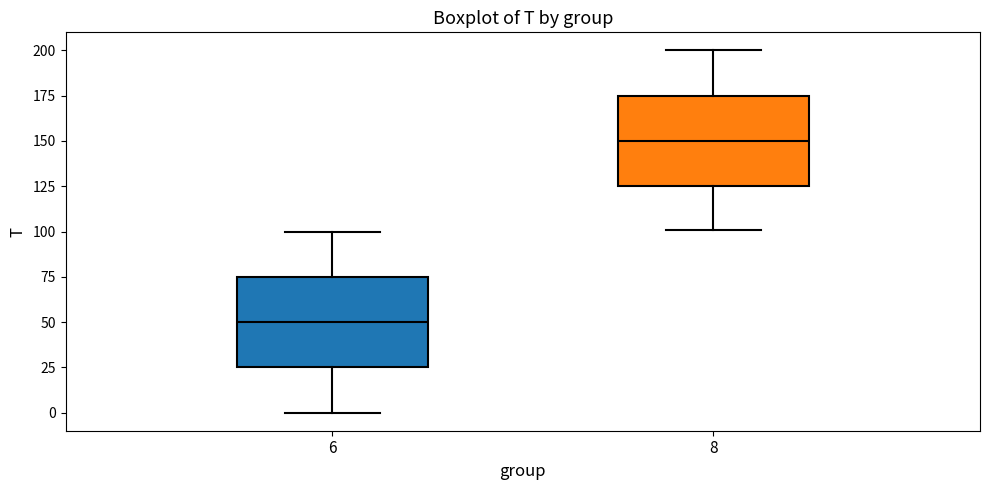

Reading left to right, read every box against the y-axis: the position of its median line, the range the box covers, and the ends of its whiskers. The values are not printed on the chart, so give them approximately, as read against the axis.

6: median 50, box 25 to 75, whiskers 0 to 100
8: median 150, box 125 to 175, whiskers 100 to 200